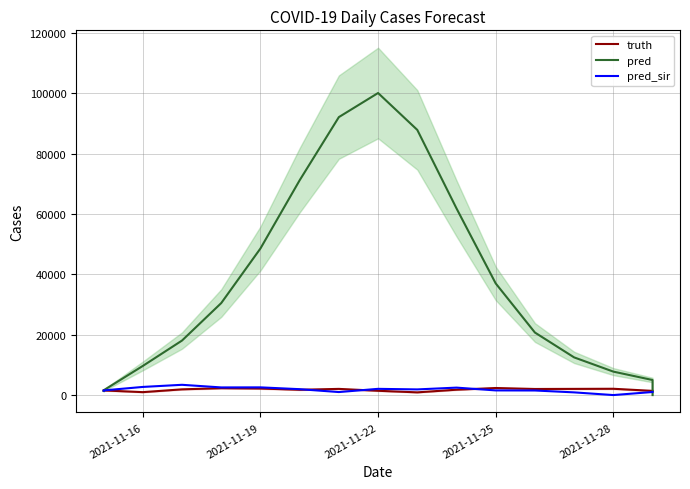

In truth, how many points are higher than both neighbors (excluding endpoints)?

4